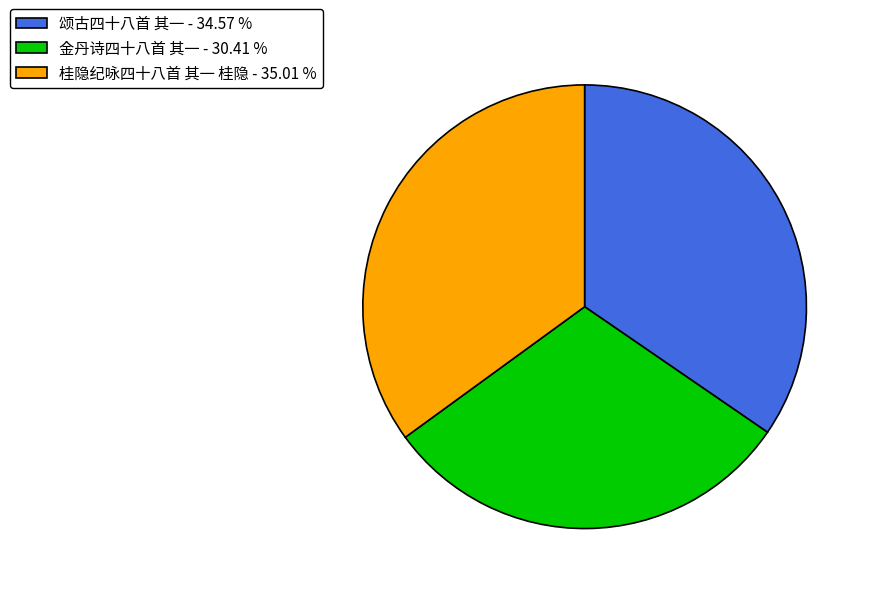

Is there a majority slice in this chart?

No